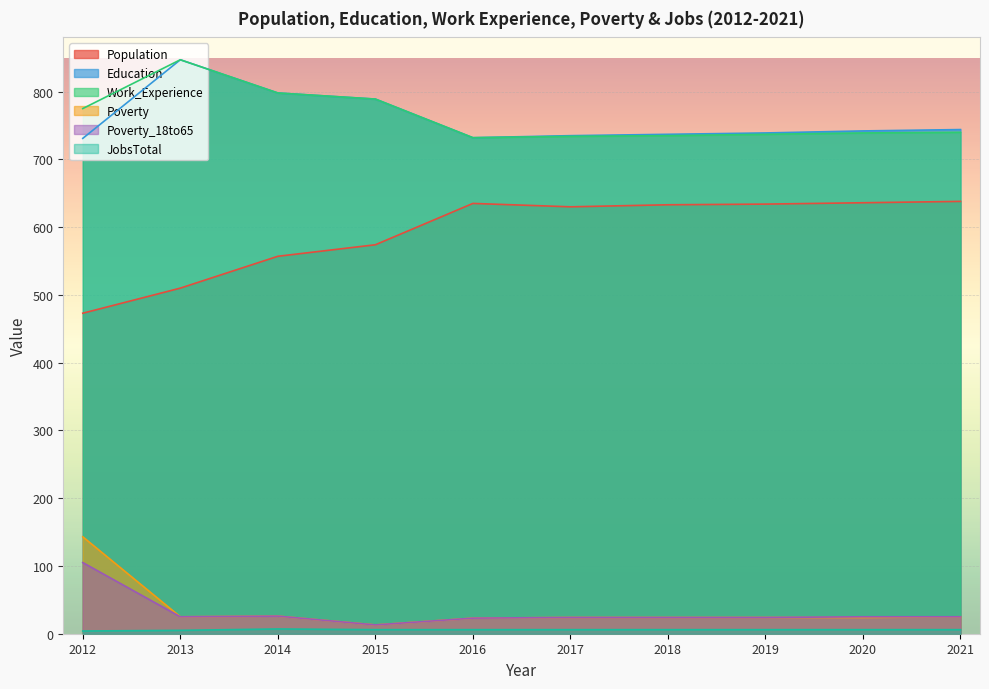

List the labels in order of Poverty_18to65 value, smallest first.

2015, 2016, 2017, 2018, 2019, 2013, 2020, 2021, 2014, 2012